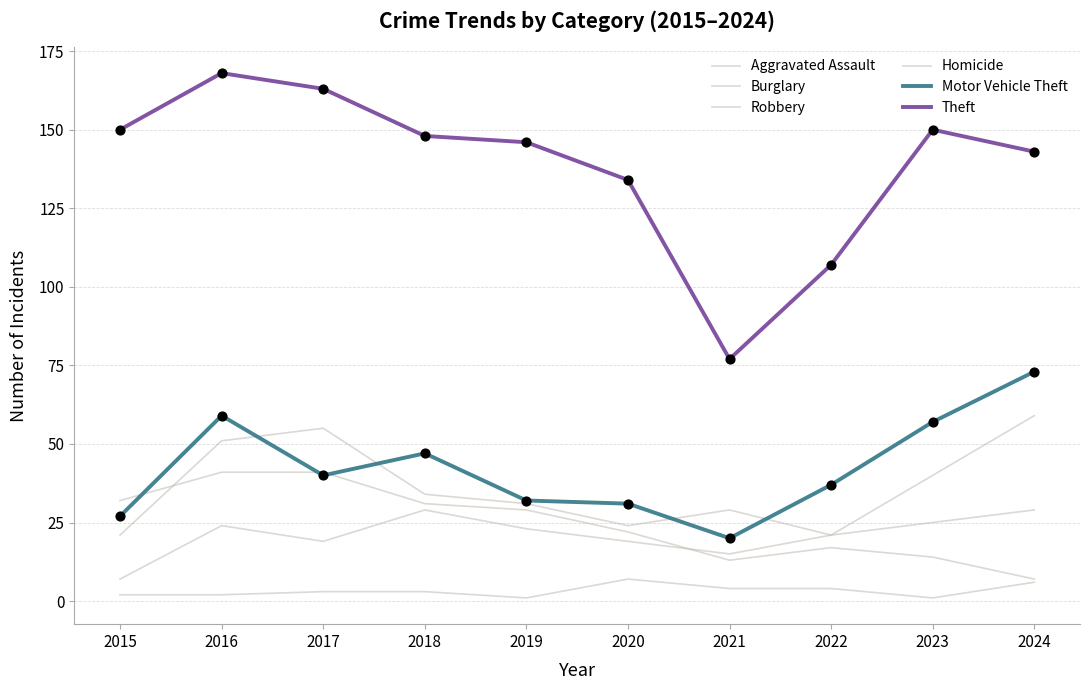

At which category is the sum across all series the highest?

2016